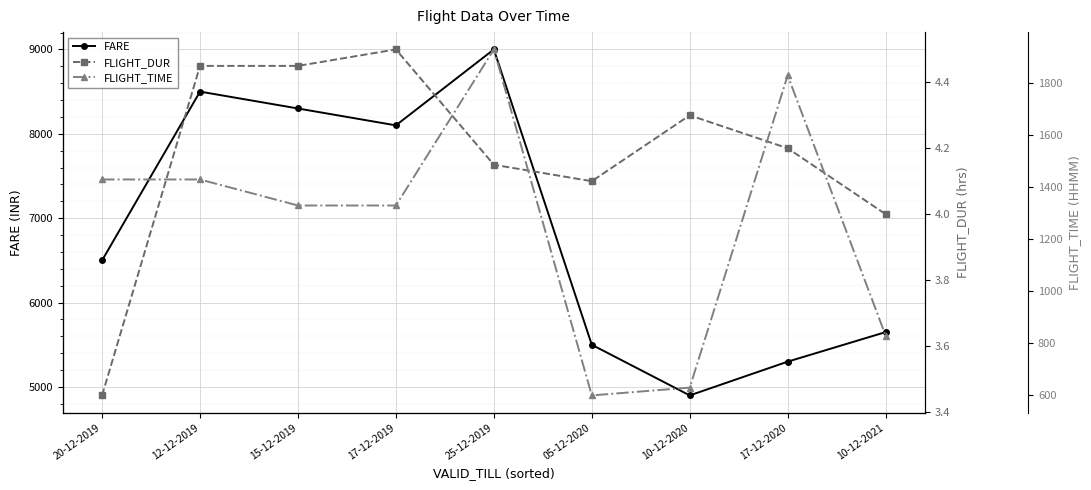

What is the difference between the maximum and minimum values in the FLIGHT_DUR series?

1.0